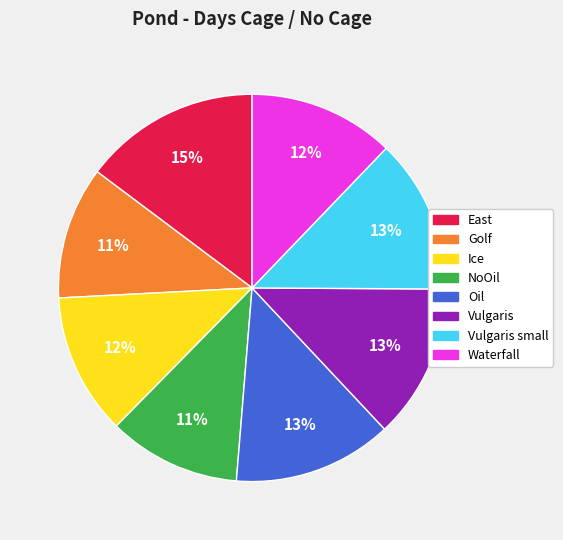

To the nearest percent, what is the average slice percentage?

12%